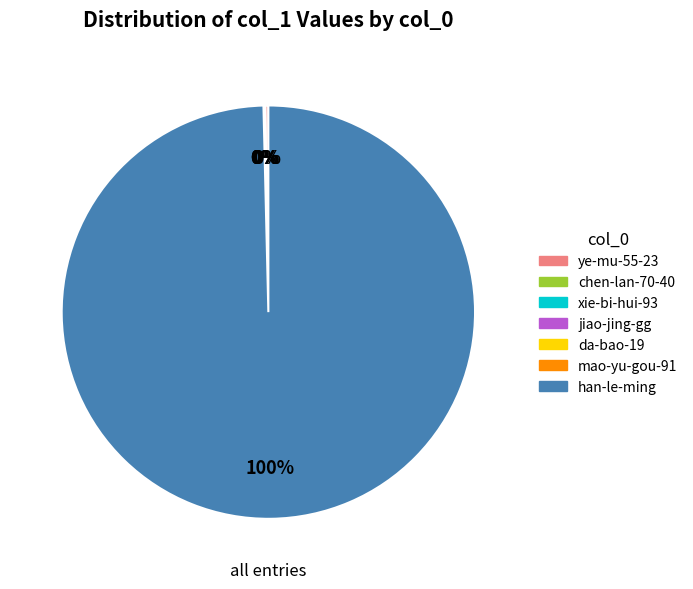

Which slice is the largest?

han-le-ming